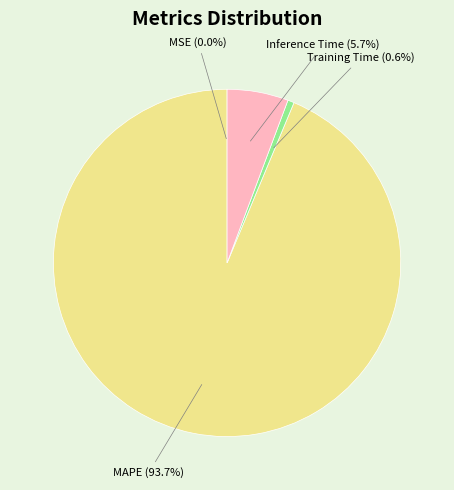

Which category has the biggest portion of the pie?

MAPE